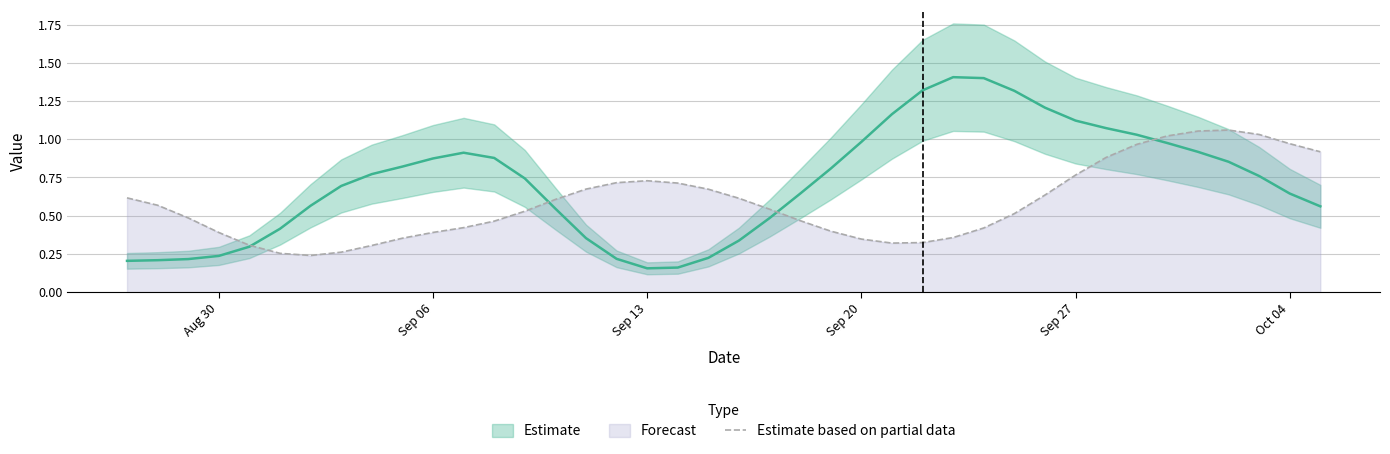

What is the average value?

0.6